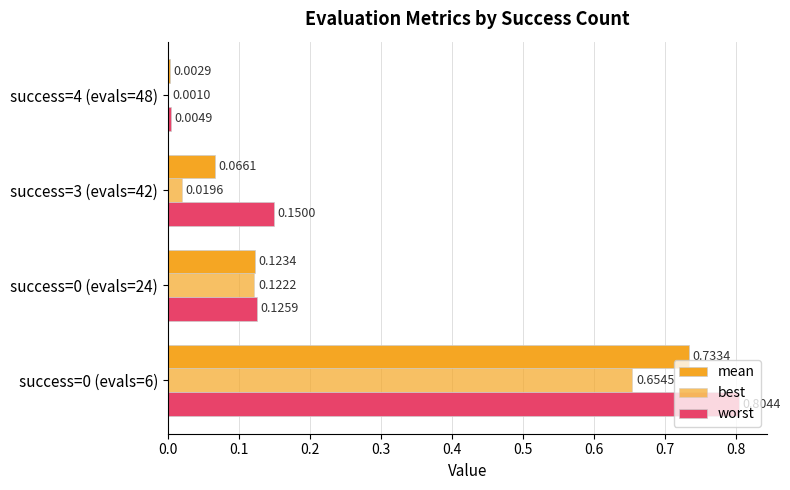

What is the difference between the second highest and second lowest values in the best series?

0.1